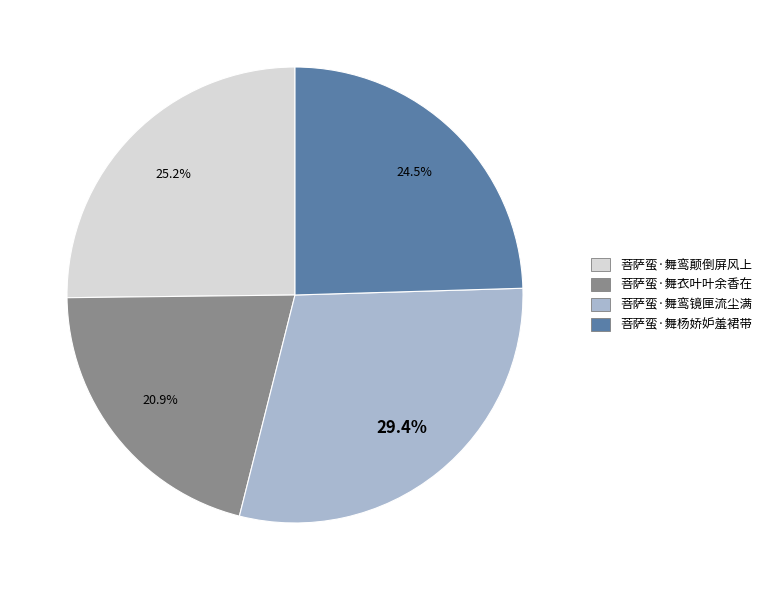

Is there any slice that represents more than half of the pie?

No